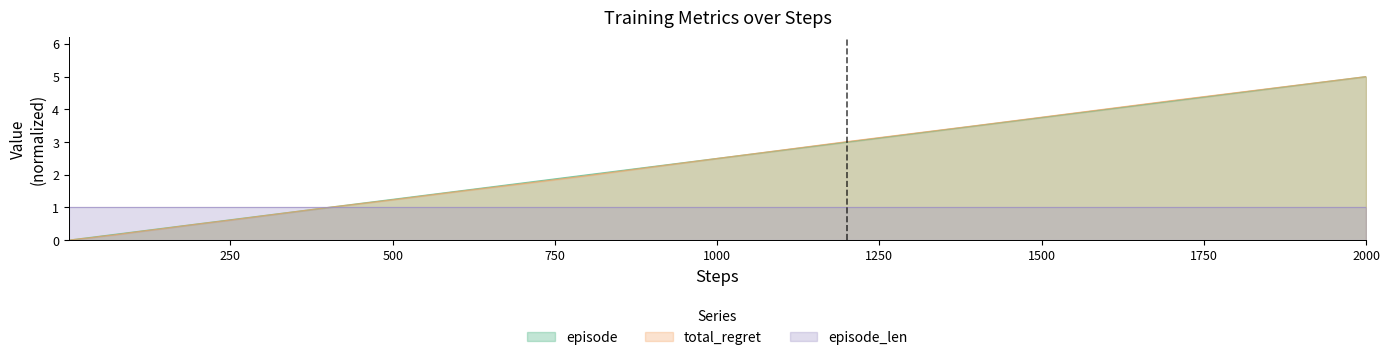

Which series has the largest range (max minus min)?

episode